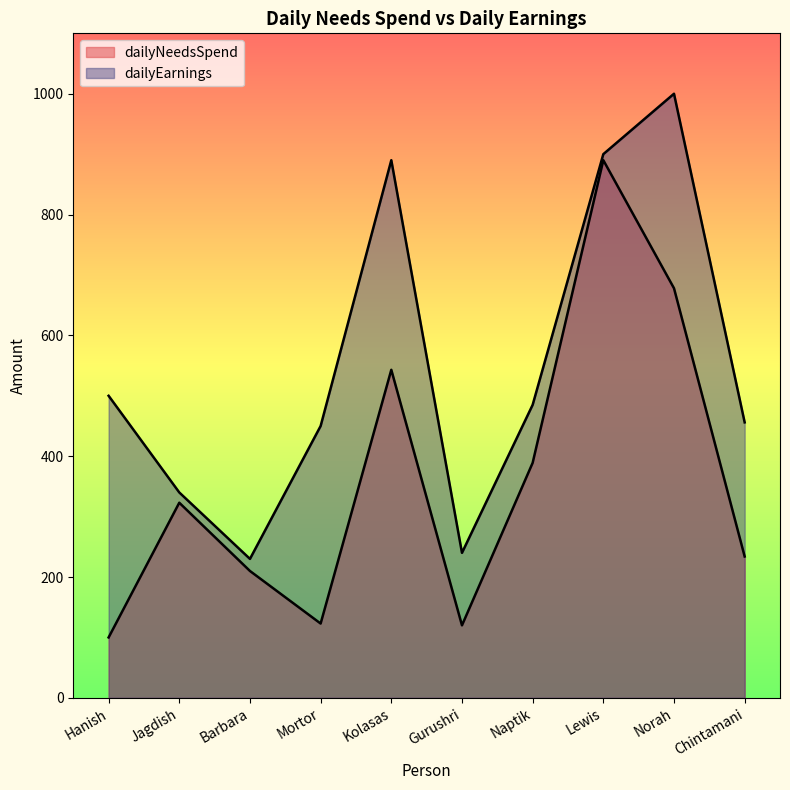

What is the sum of all dailyEarnings values?

5491